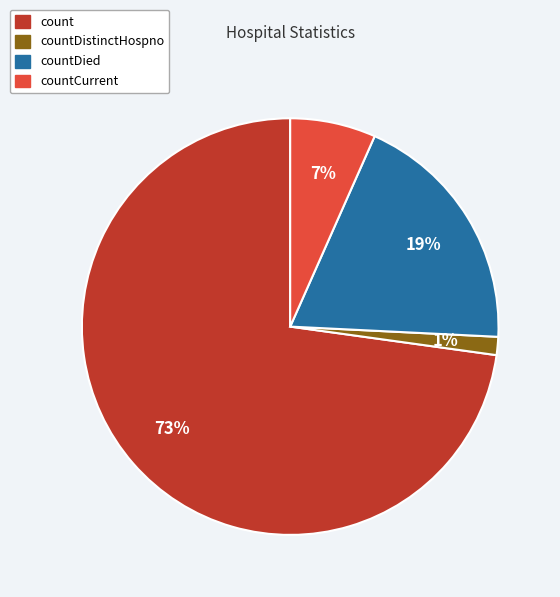

To the nearest percent, what portion does countDistinctHospno represent?

1%